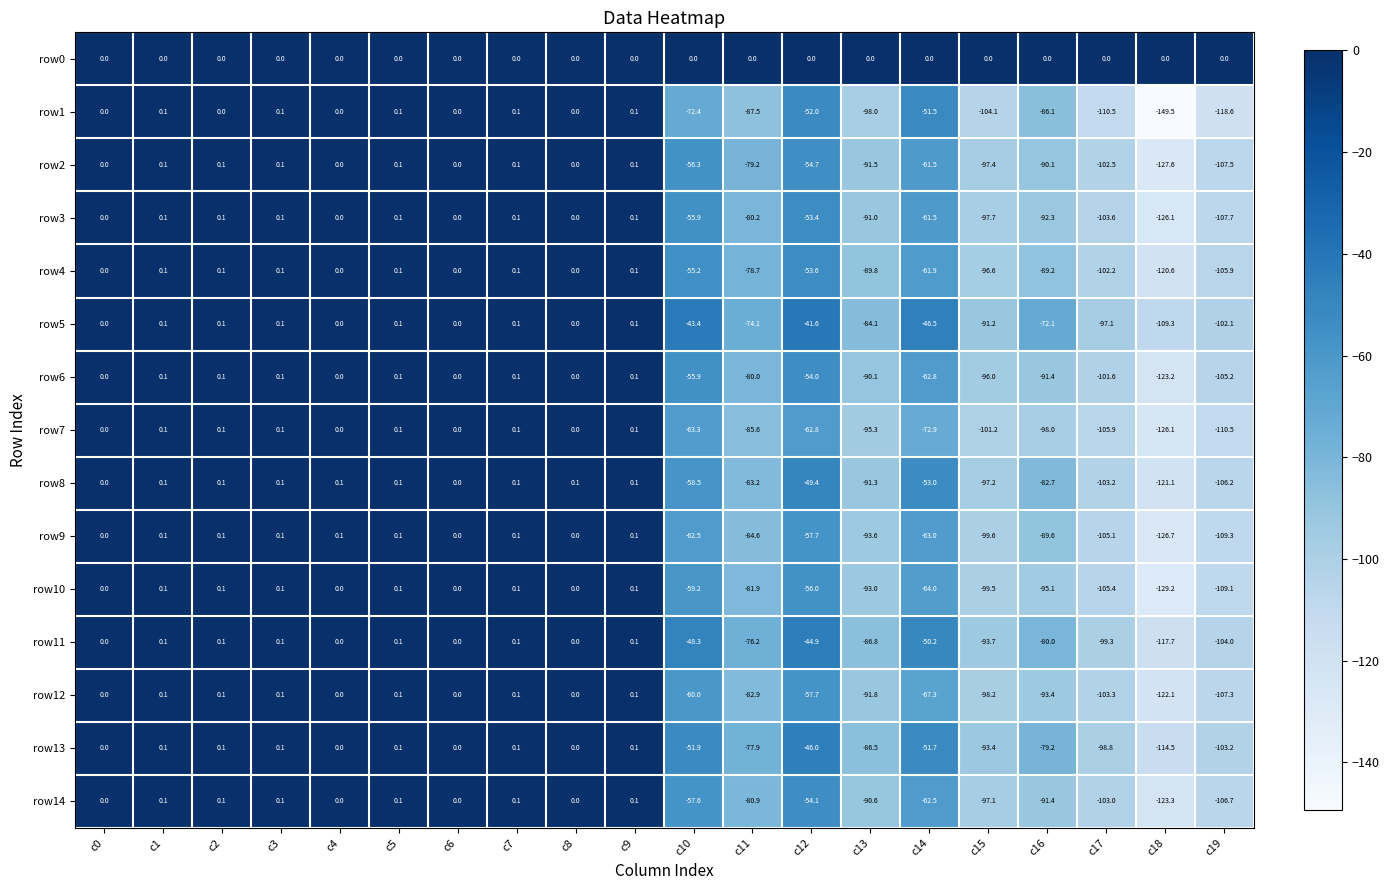

True or false: row13 has a value of -38.6 at c19.

False